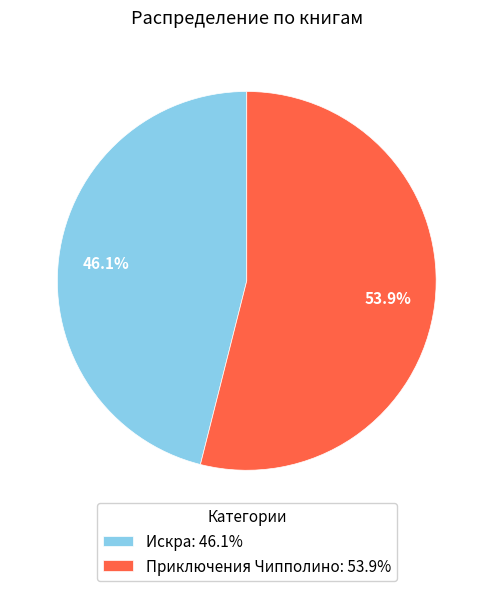

Between Искра and Приключения Чипполино, which is larger?

Приключения Чипполино